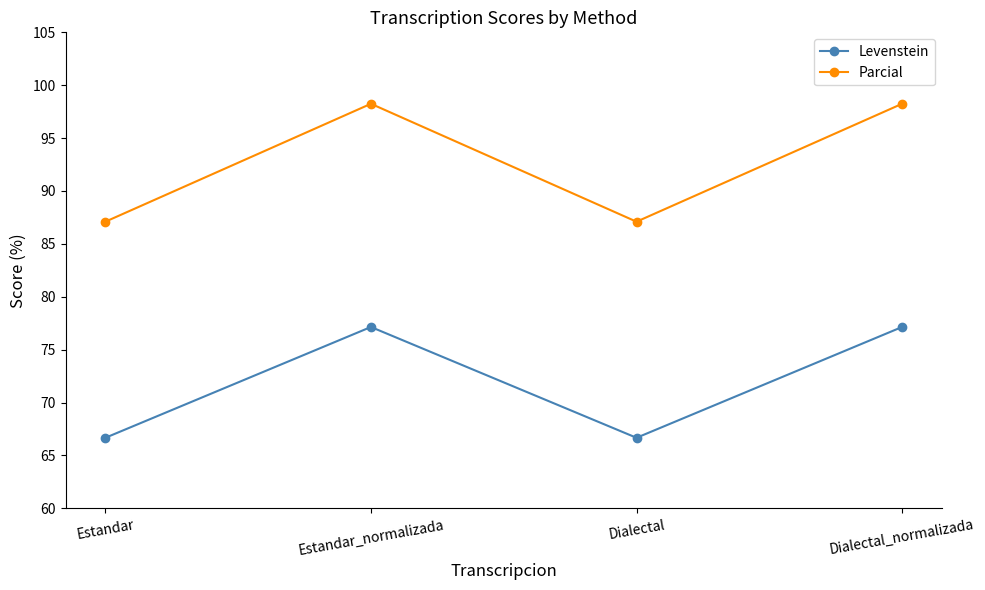

How many data points in Parcial are above 98?

2